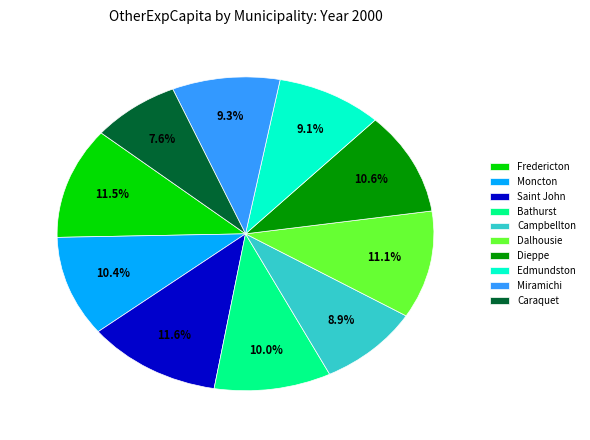

What is the smallest slice in the pie chart?

Caraquet